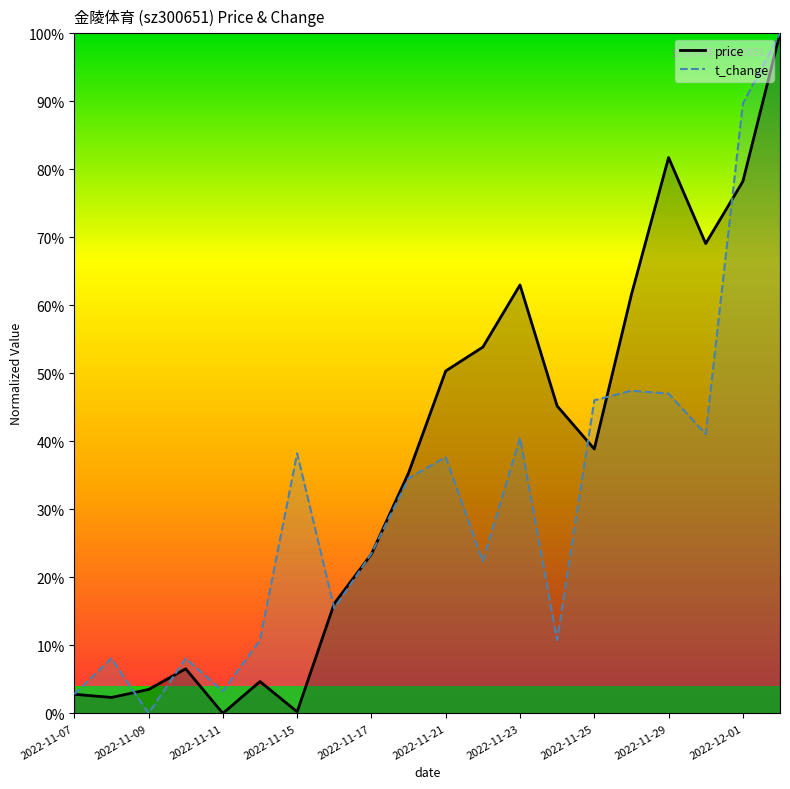

What is the label of the 17th point from the left?

2022-11-29